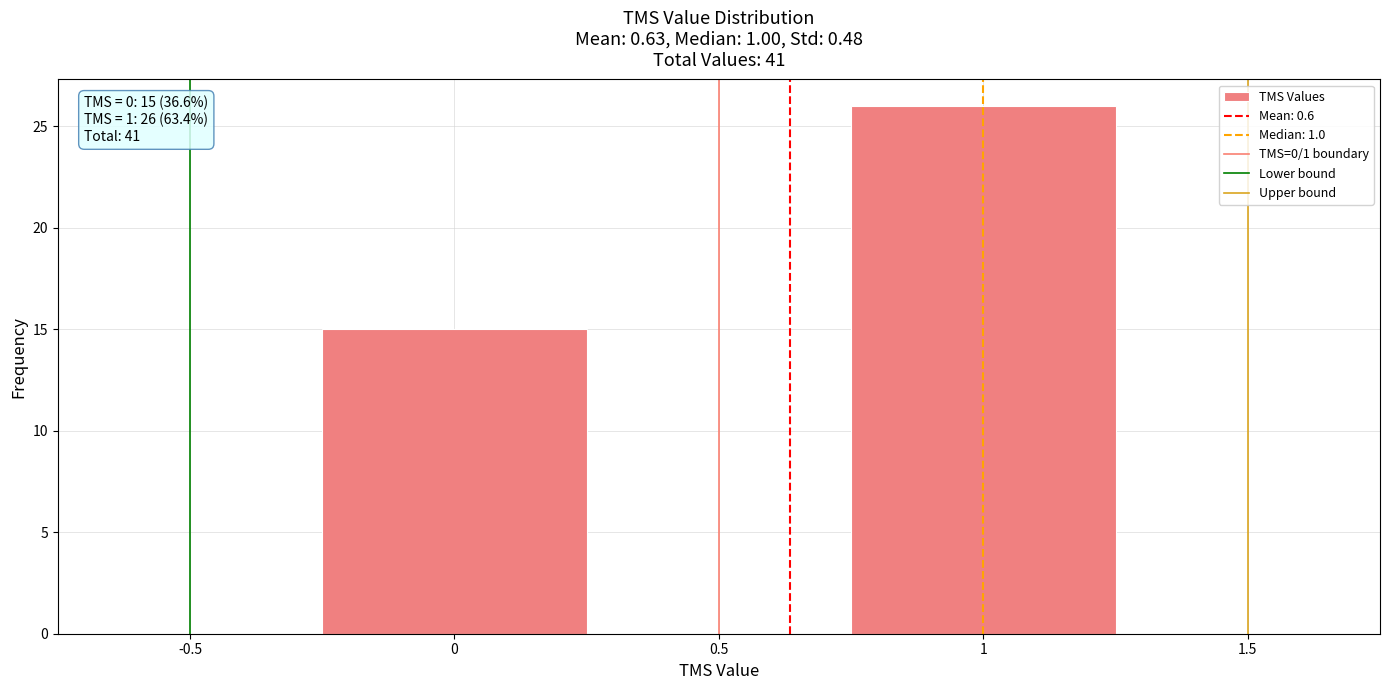

Over which range of the x-axis is the bar tallest?

0.75 to 1.25